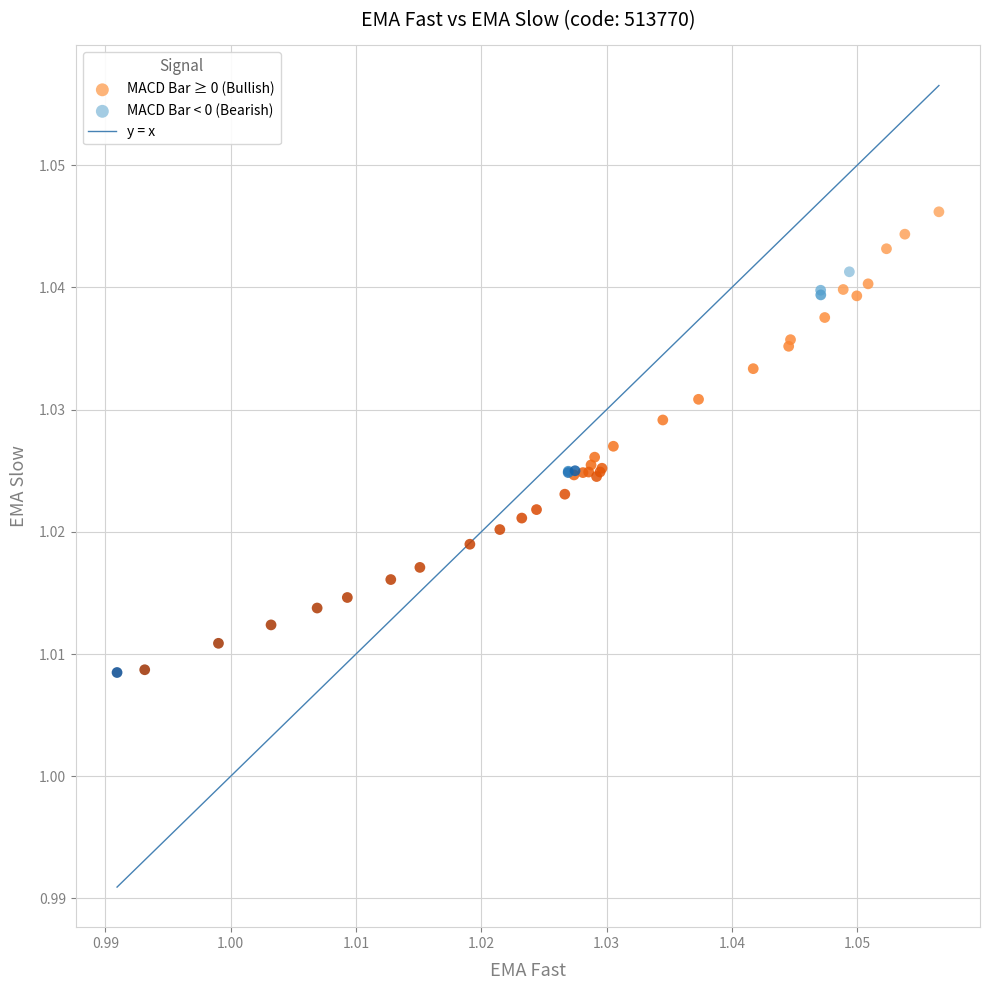

Which series contains the highest Y value?

MACD Bar ≥ 0 (Bullish)